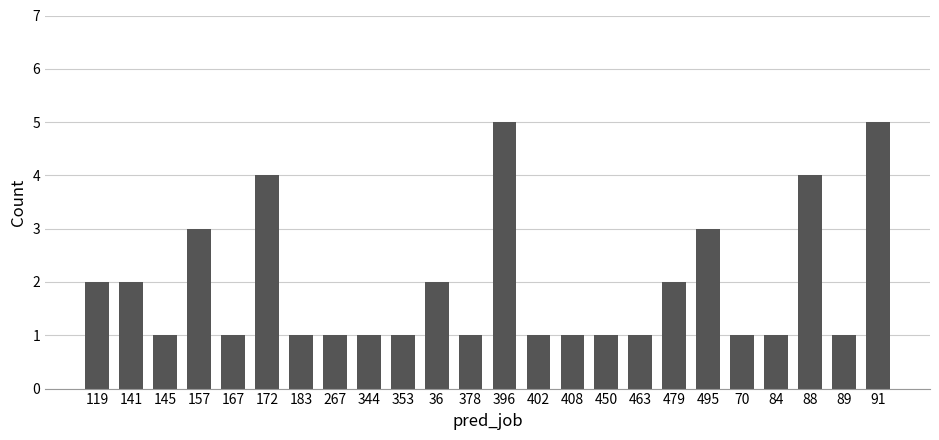

Reading left to right, extract all data points from this chart.

119=2	141=2	145=1	157=3	167=1	172=4	183=1	267=1	344=1	353=1	36=2	378=1	396=5	402=1	408=1	450=1	463=1	479=2	495=3	70=1	84=1	88=4	89=1	91=5